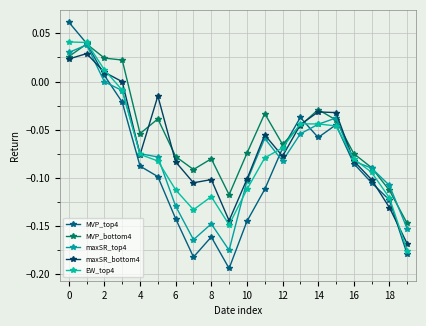

What is the difference between the second highest and minimum values in the EW_top4 series?

0.2